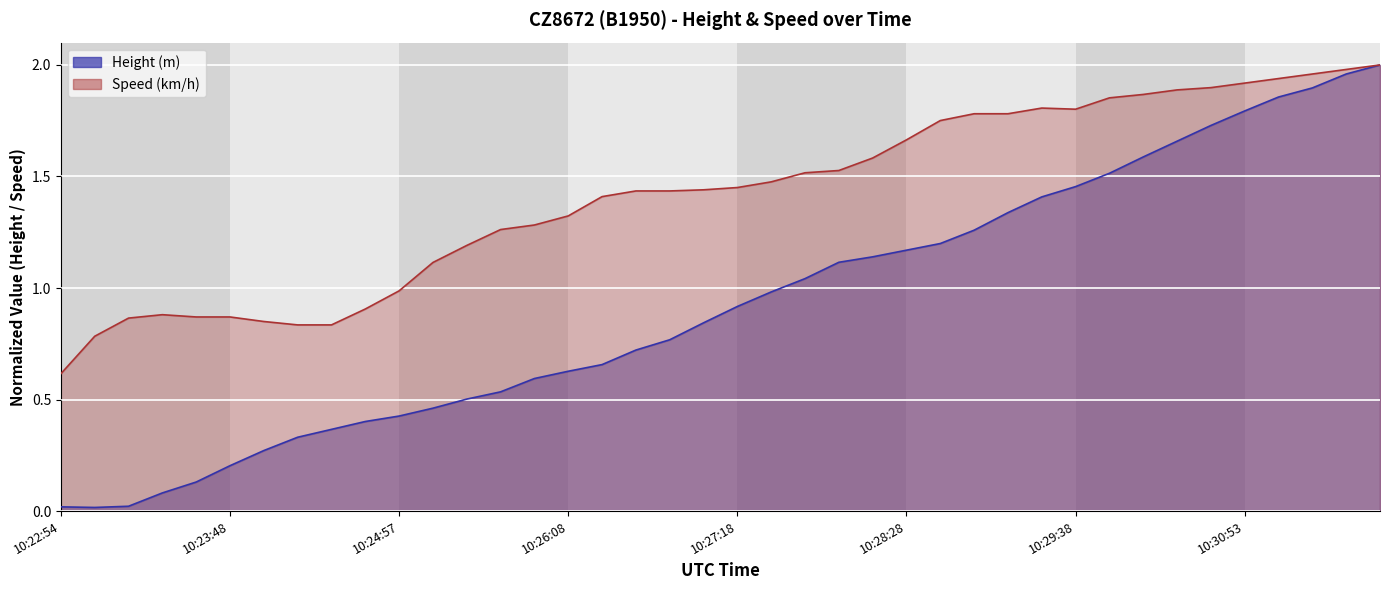

Which series has the largest range (max minus min)?

Height (m)